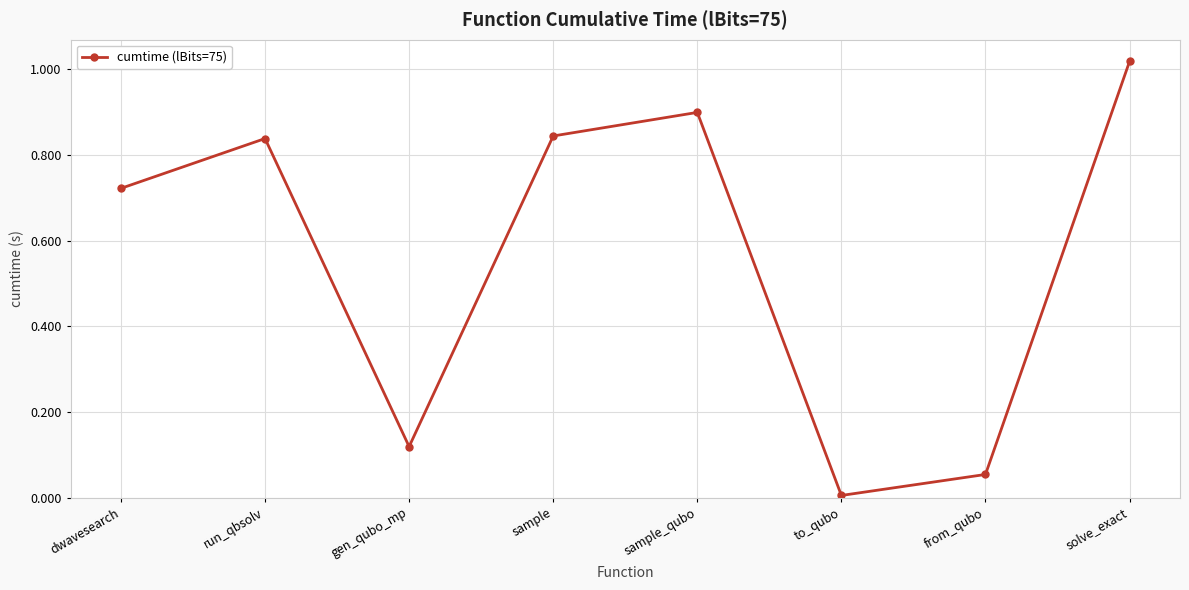

Which label corresponds to the largest value in the chart?

solve_exact